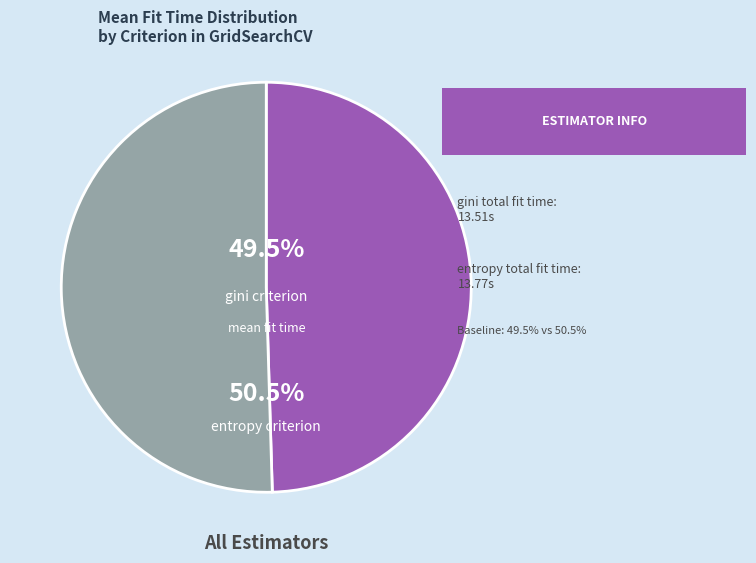

Count the number of slices in the pie.

2